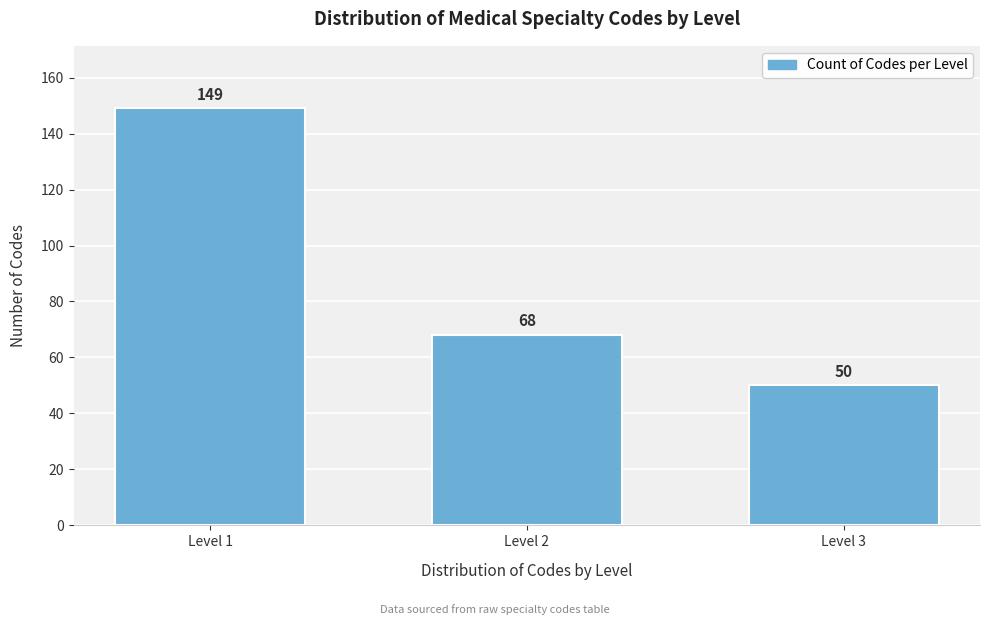

Reading left to right, transcribe all the data shown in this chart.

149	68	50